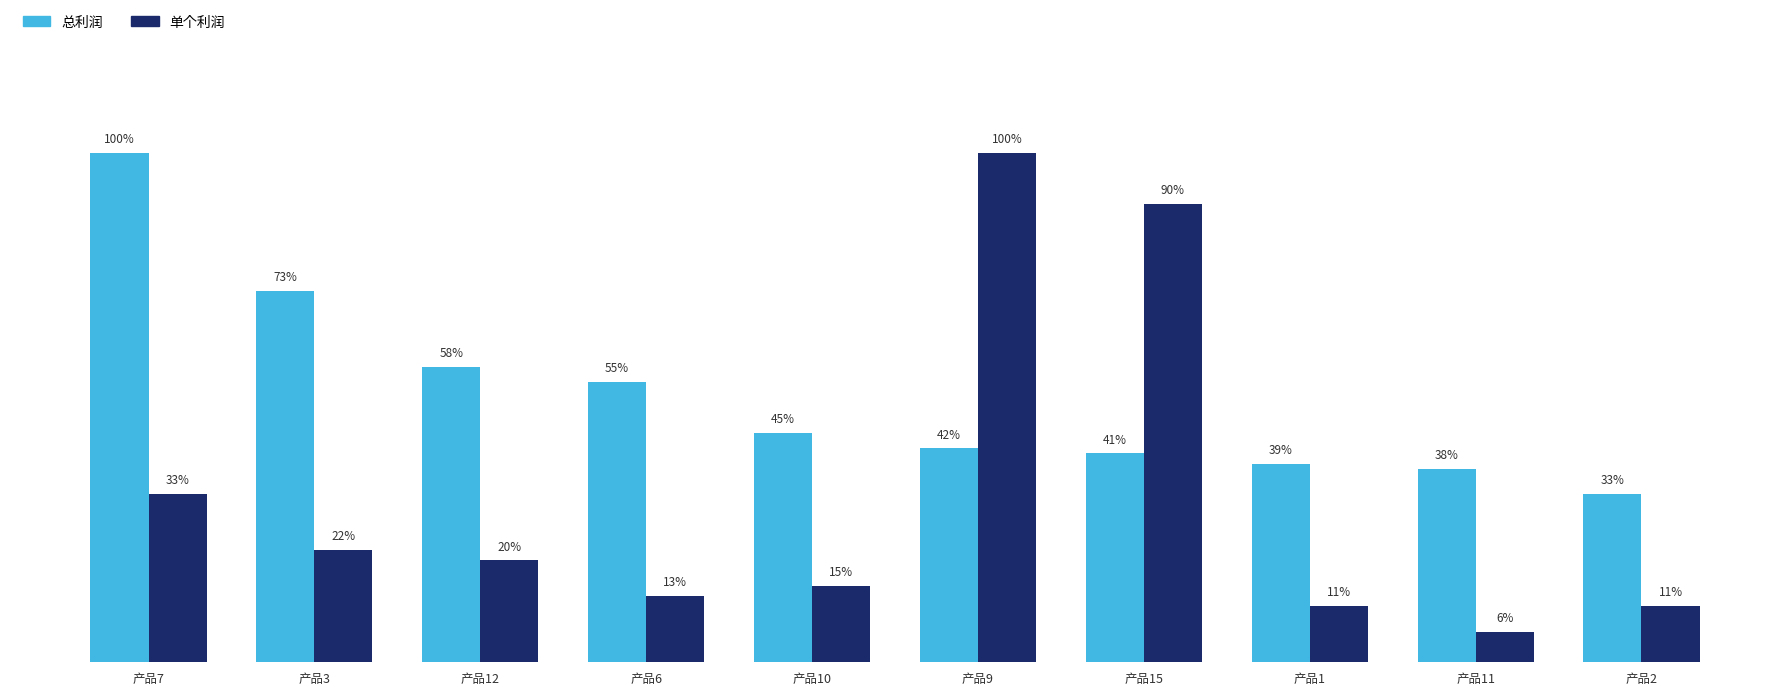

Rank the series at 产品10 from highest to lowest value.

总利润, 单个利润